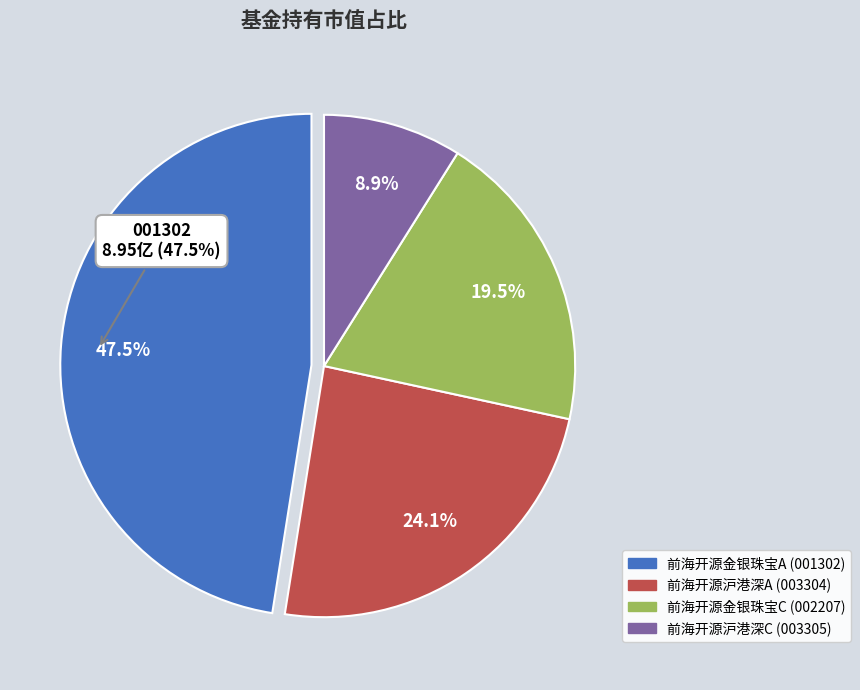

Approximately how many times larger is the value at 前海开源金银珠宝主题精选混合A compared to 前海开源沪港深核心资源灵活配置混合A?

2.0